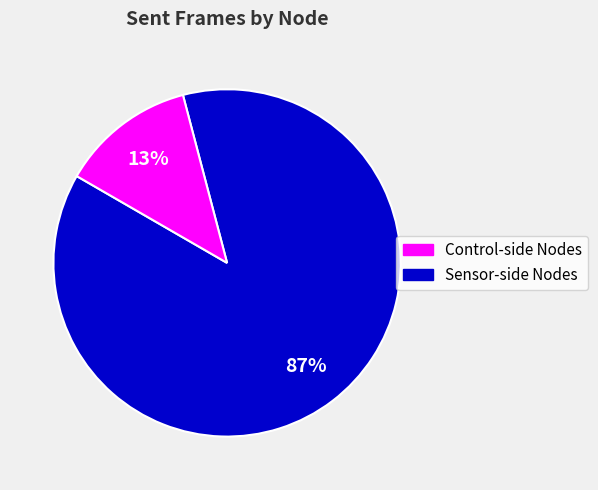

To the nearest percent, what is the average slice percentage?

50%